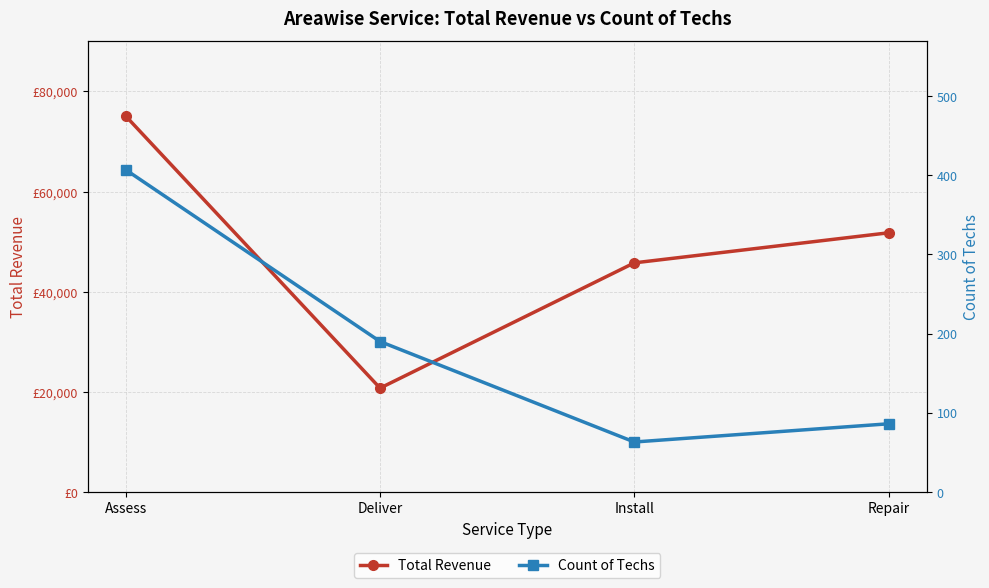

What is the label of the 2nd point from the left?

Deliver